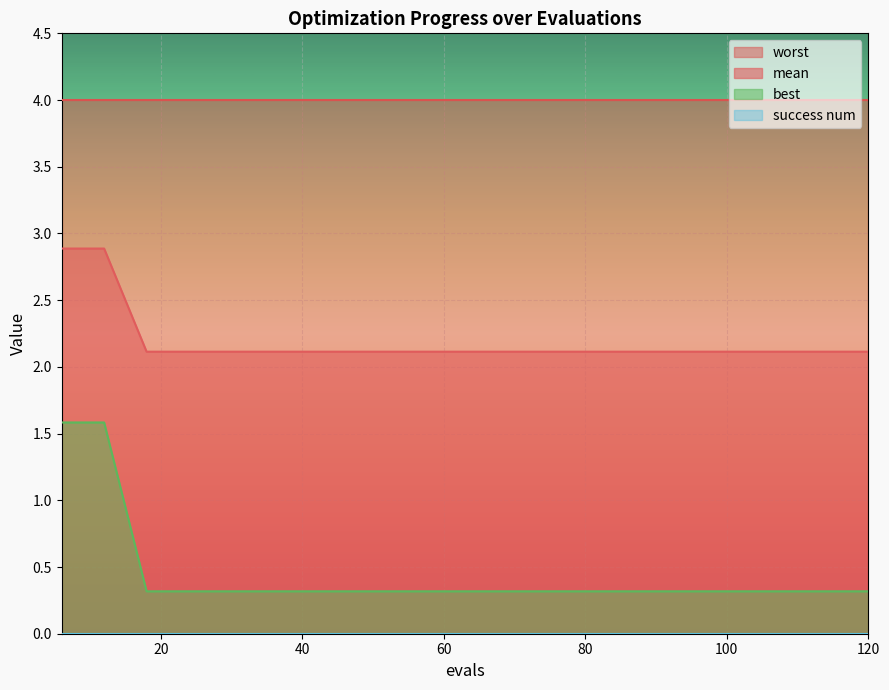

Count the number of categories in the chart.

20